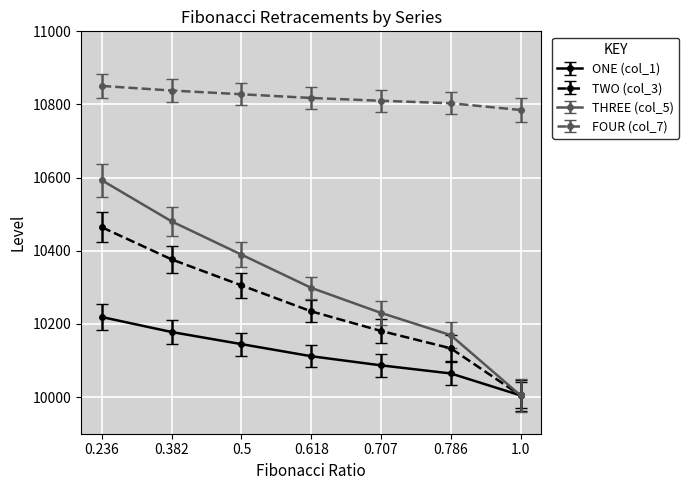

What is the label of the 3rd point from the right?

0.707